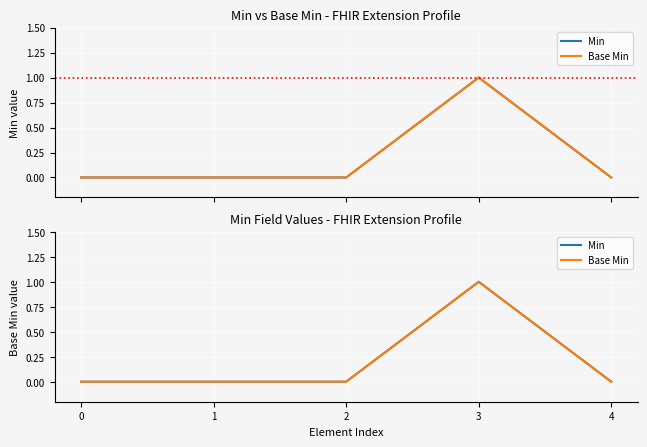

At which category does Min reach its first local peak?

3